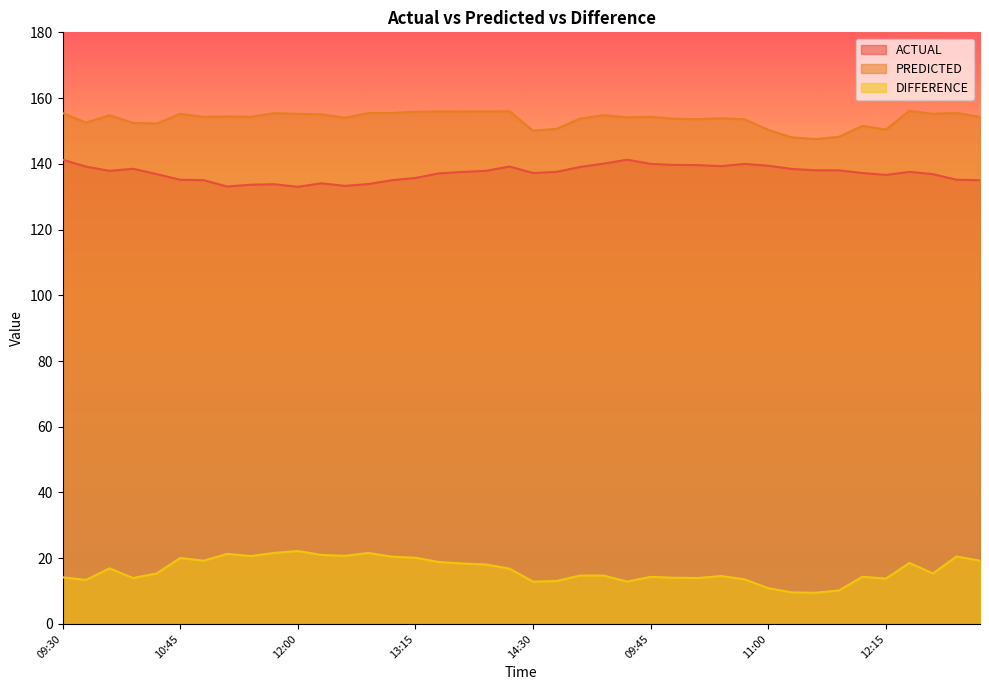

Which series has the widest spread of values?

DIFFERENCE